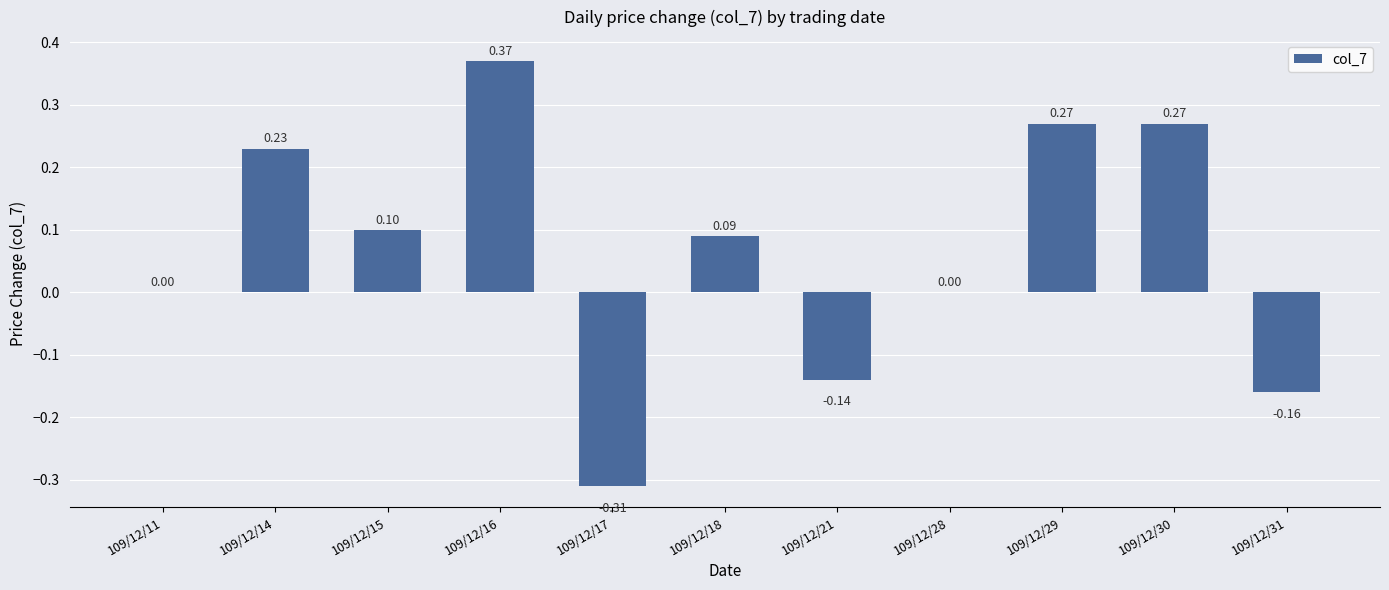

What is the change in value from 109/12/15 to 109/12/30?

+0.2